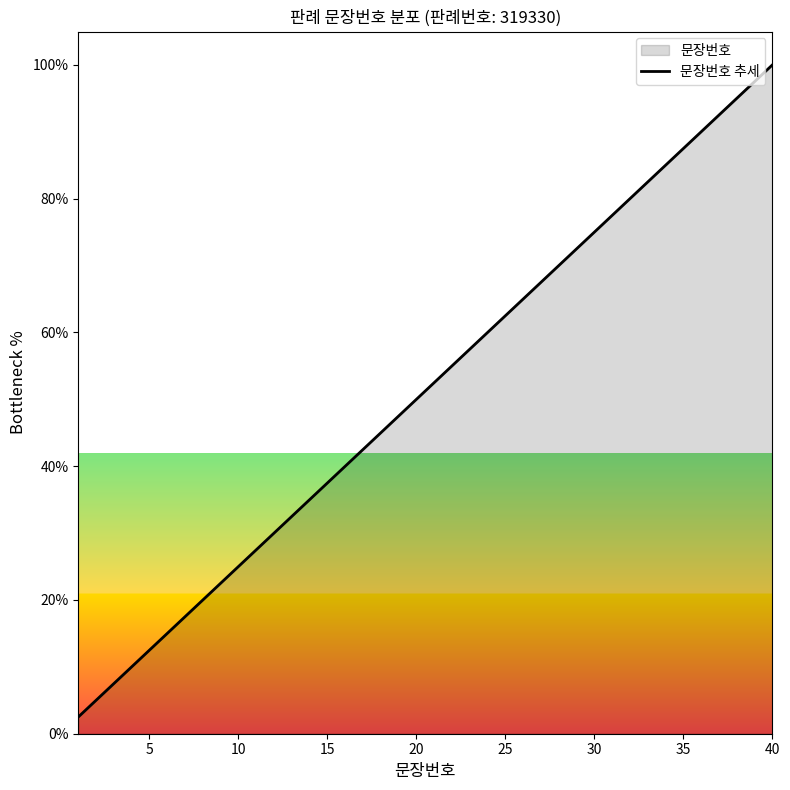

The chart shows a value of 37.5 at 15. True or false?

True